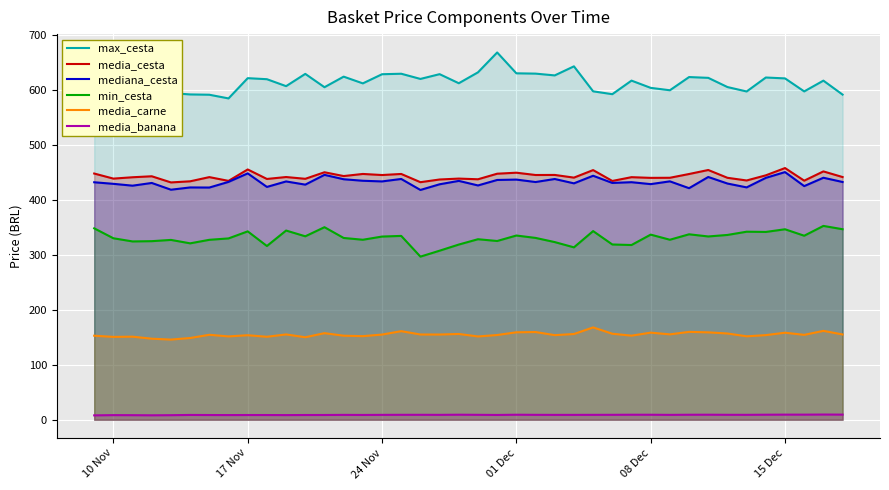

Rank the series by their maximum value, from highest to lowest.

max_cesta, media_cesta, mediana_cesta, min_cesta, media_carne, media_banana